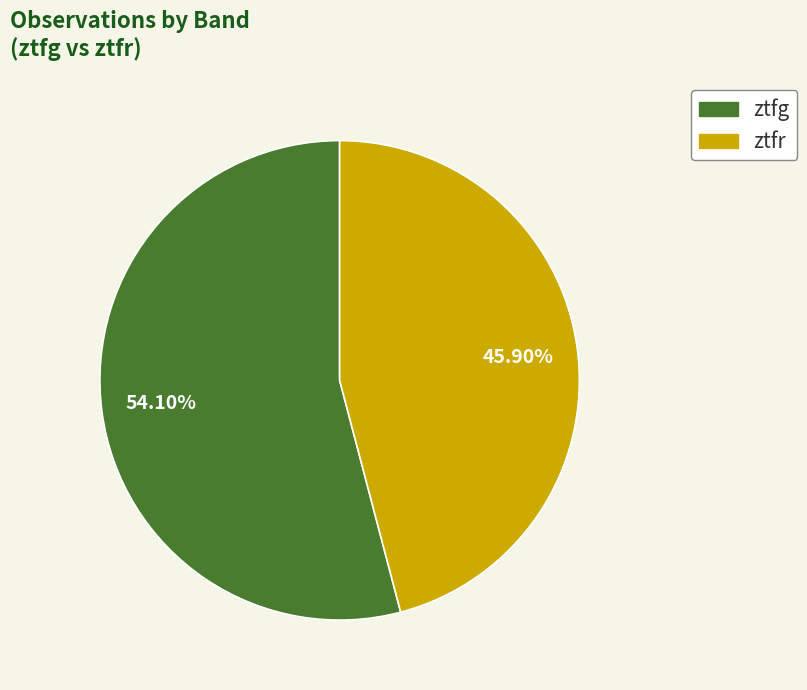

Rank the categories by value from highest to lowest.

ztfg, ztfr